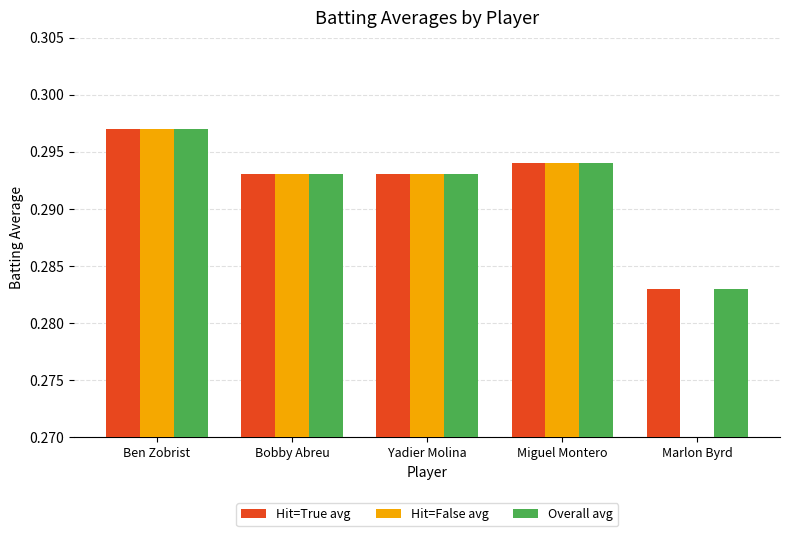

What is the label of the 5th bar from the left?

Marlon Byrd